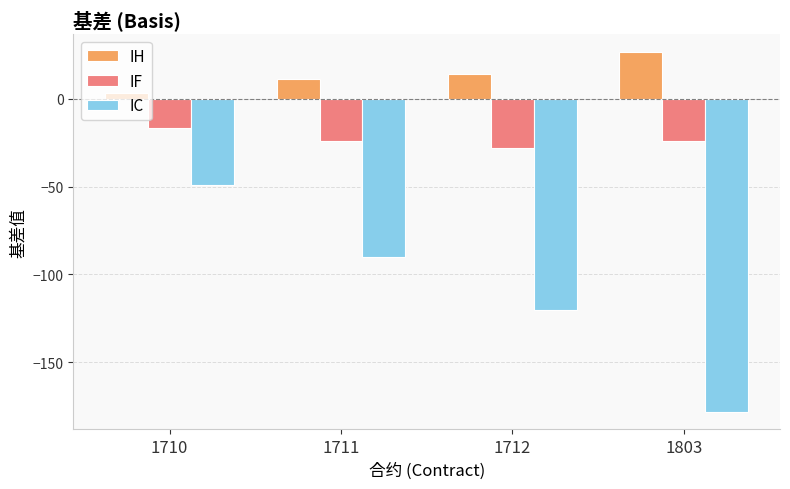

Does the chart contain stacked bars?

No